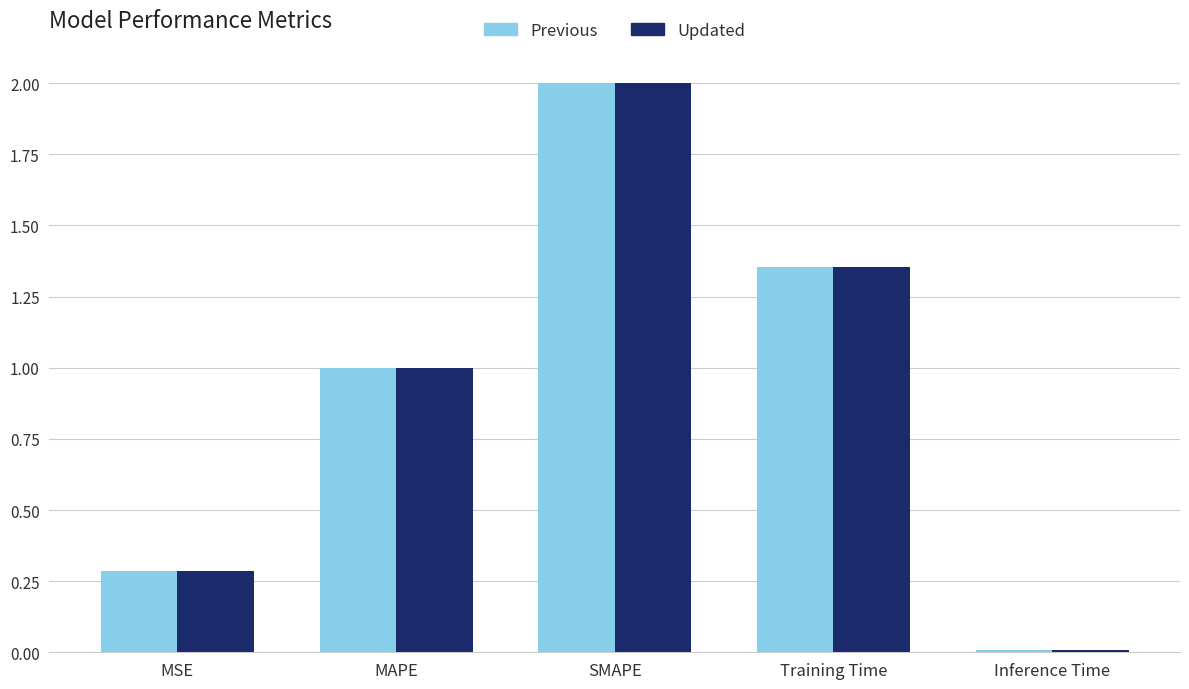

Count the number of data series in this chart.

2